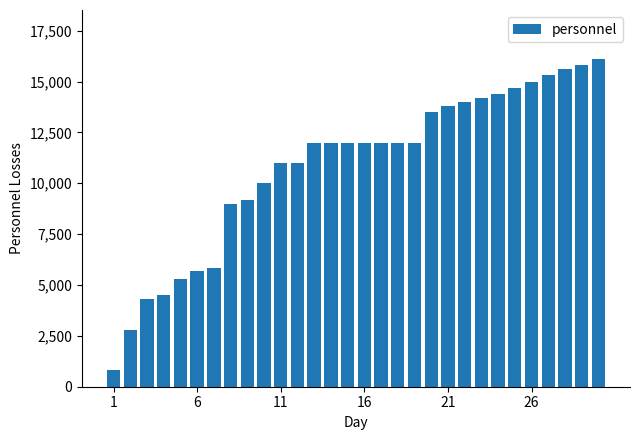

What is the difference between the maximum and minimum values?

15300